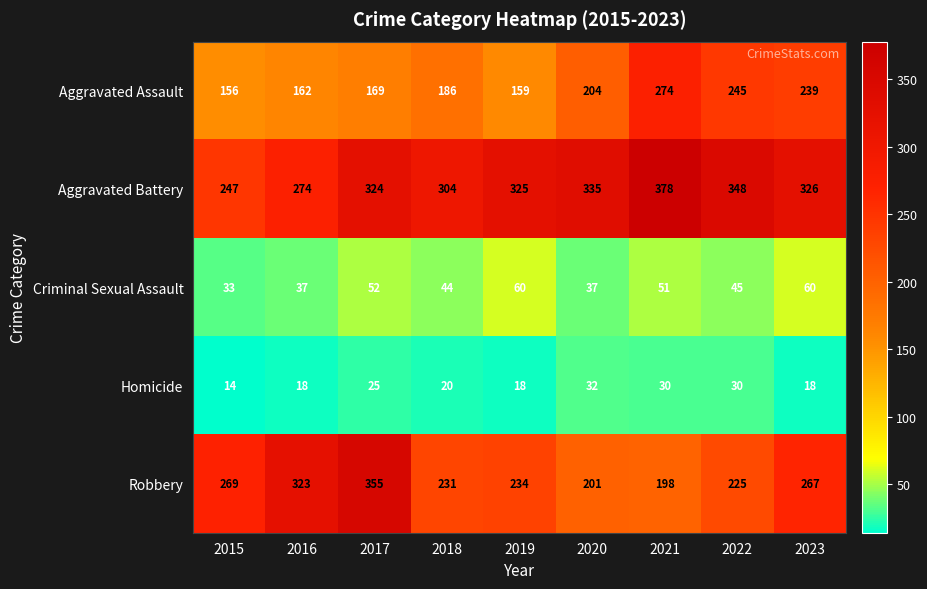

What is the greatest value displayed?

378